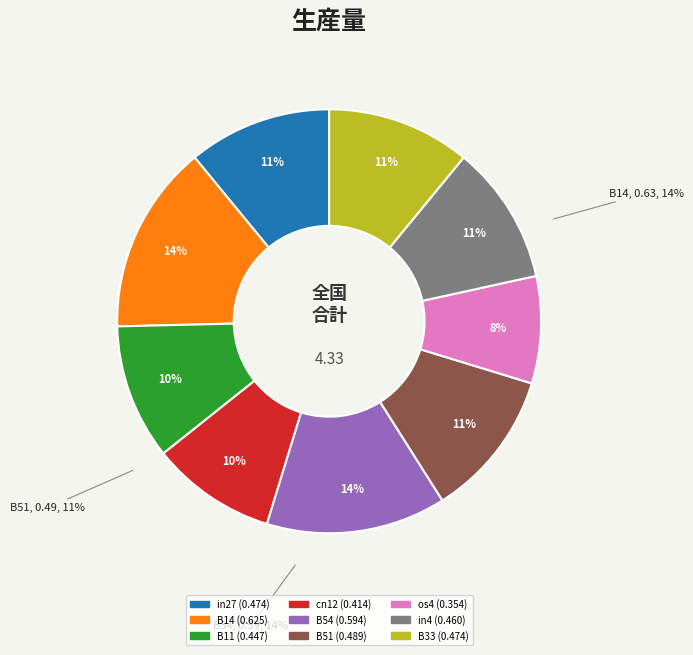

Does cn12 represent more than half of the total?

No